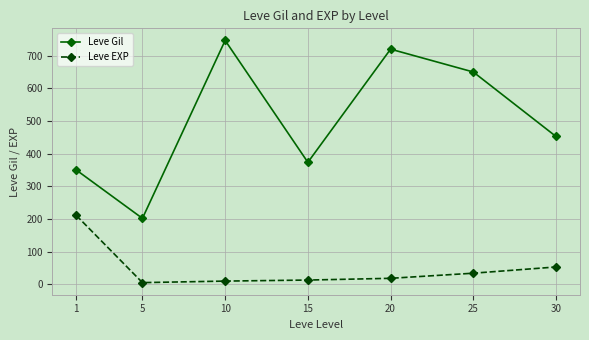

Rank the series by their maximum value, from lowest to highest.

Leve EXP, Leve Gil